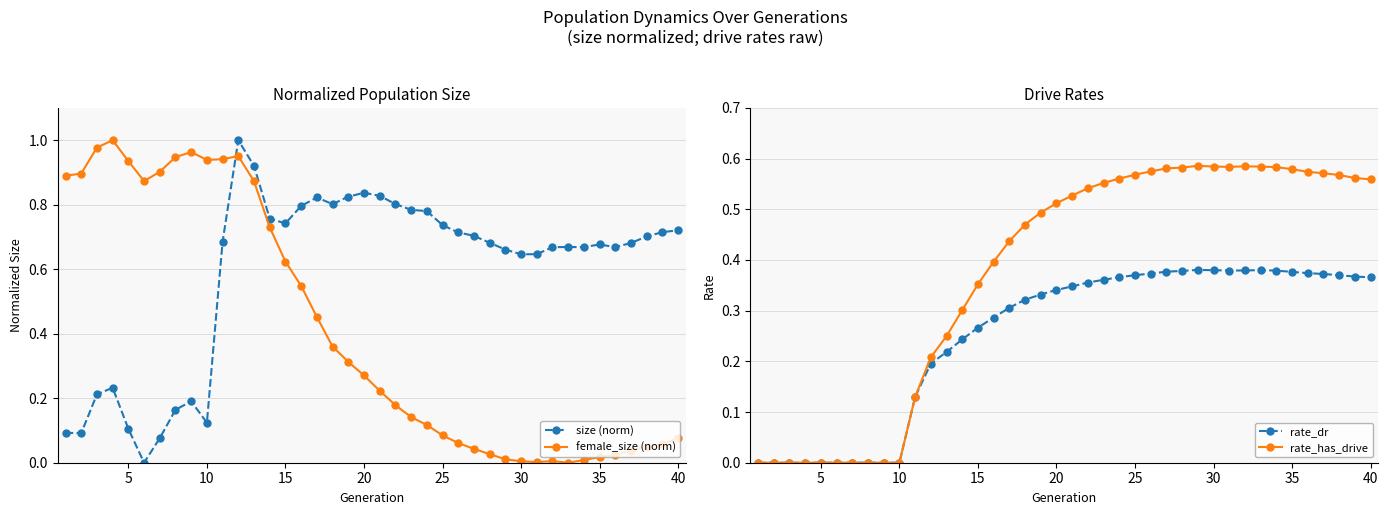

Reading left to right, transcribe all the data shown in this chart.

size (norm): 0.1	0.1	0.2	0.2	0.1	0.0	0.1	0.2	0.2	0.1	0.7	1.0	0.9	0.8	0.7	0.8	0.8	0.8	0.8	0.8	0.8	0.8	0.8	0.8	0.7	0.7	0.7	0.7	0.7	0.6	0.6	0.7	0.7	0.7	0.7	0.7	0.7	0.7	0.7	0.7
female_size (norm): 0.9	0.9	1.0	1.0	0.9	0.9	0.9	0.9	1.0	0.9	0.9	1.0	0.9	0.7	0.6	0.5	0.5	0.4	0.3	0.3	0.2	0.2	0.1	0.1	0.1	0.1	0.0	0.0	0.0	0.0	0.0	0.0	0.0	0.0	0.0	0.0	0.0	0.1	0.1	0.1
rate_dr: 0.0	0.0	0.0	0.0	0.0	0.0	0.0	0.0	0.0	0.0	0.1	0.2	0.2	0.2	0.3	0.3	0.3	0.3	0.3	0.3	0.3	0.4	0.4	0.4	0.4	0.4	0.4	0.4	0.4	0.4	0.4	0.4	0.4	0.4	0.4	0.4	0.4	0.4	0.4	0.4
rate_has_drive: 0.0	0.0	0.0	0.0	0.0	0.0	0.0	0.0	0.0	0.0	0.1	0.2	0.2	0.3	0.4	0.4	0.4	0.5	0.5	0.5	0.5	0.5	0.6	0.6	0.6	0.6	0.6	0.6	0.6	0.6	0.6	0.6	0.6	0.6	0.6	0.6	0.6	0.6	0.6	0.6